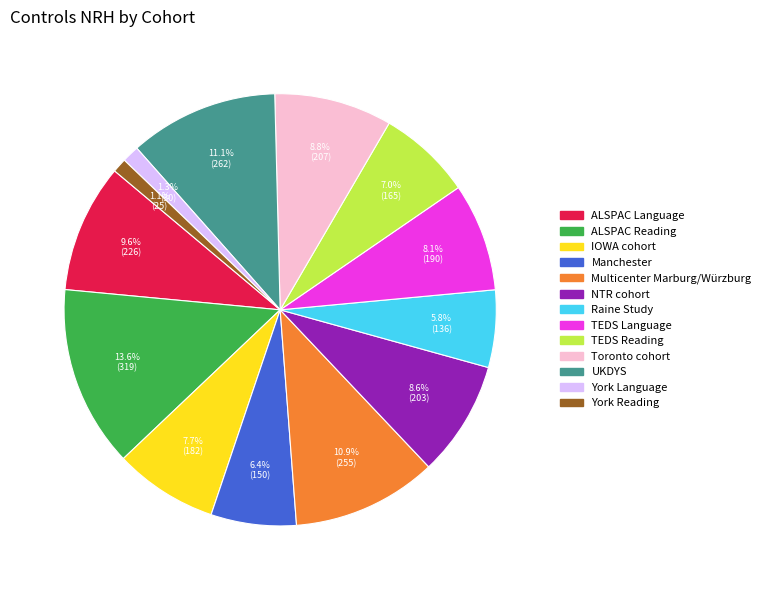

Do UKDYS and Toronto cohort together represent more than half of the pie?

No